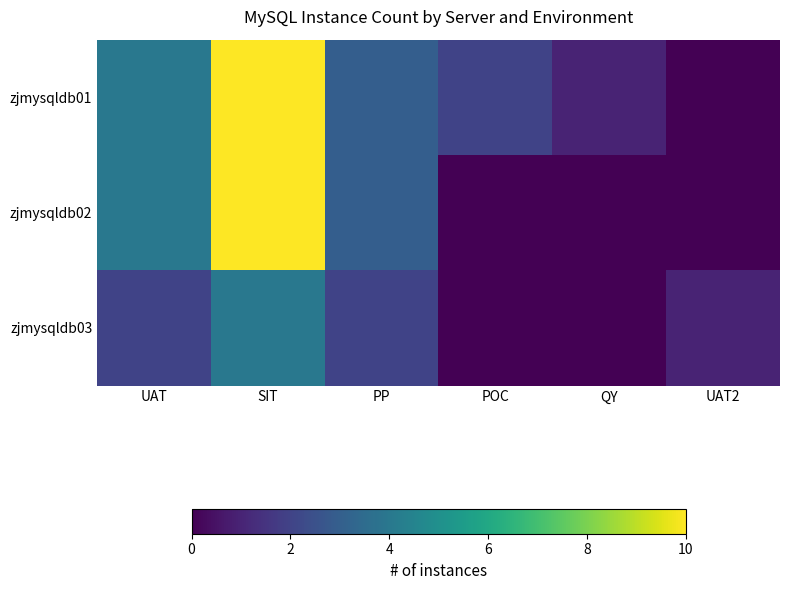

Which series has the widest spread of values?

zjmysqldb01